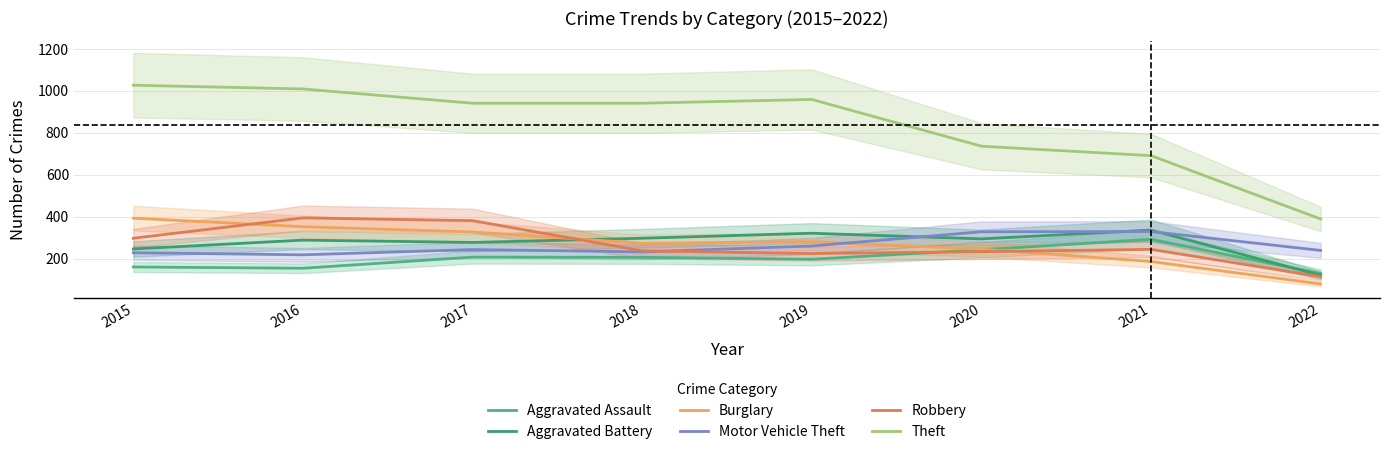

List the labels in order of Motor Vehicle Theft value, largest first.

2021, 2020, 2019, 2017, 2022, 2018, 2015, 2016